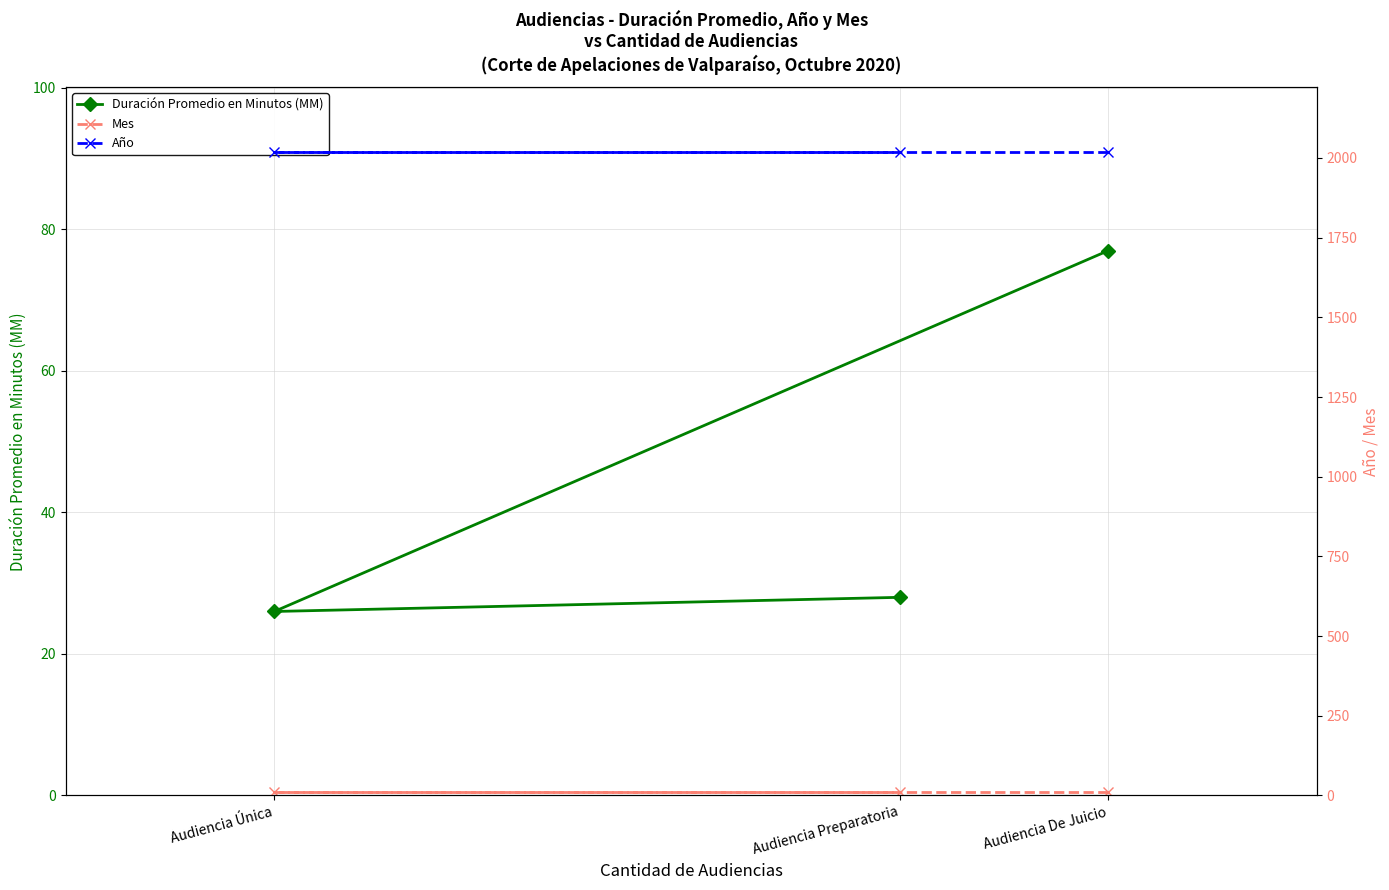

How many categories are shown in the chart?

3